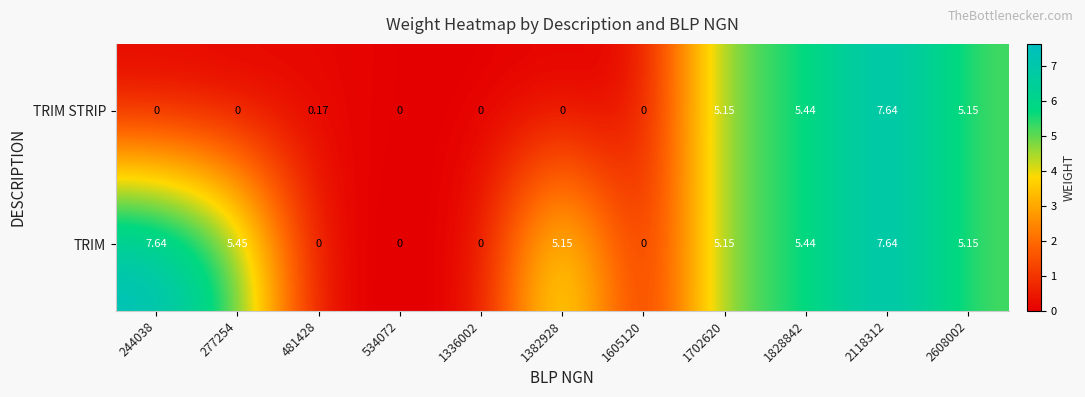

Which series changed the most between 481428 and 2608002?

TRIM